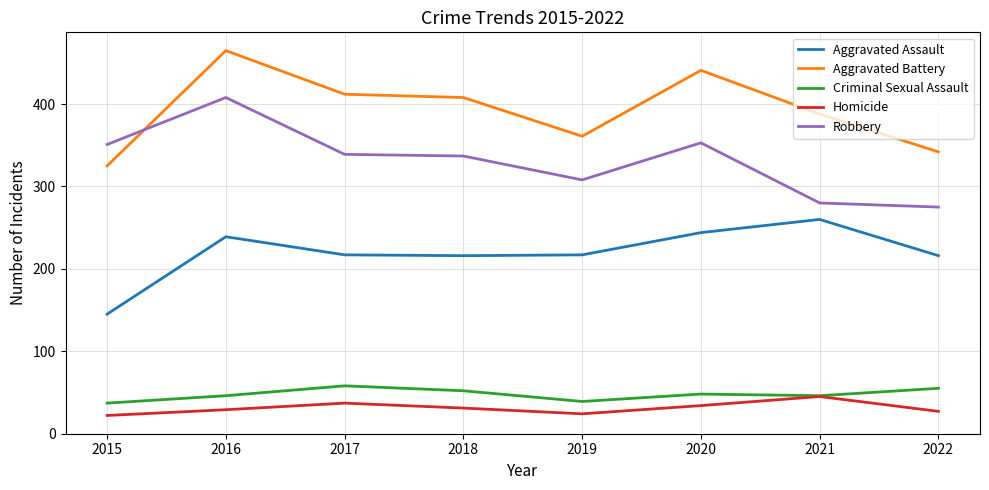

True or false: Robbery and Criminal Sexual Assault cross at least once.

False